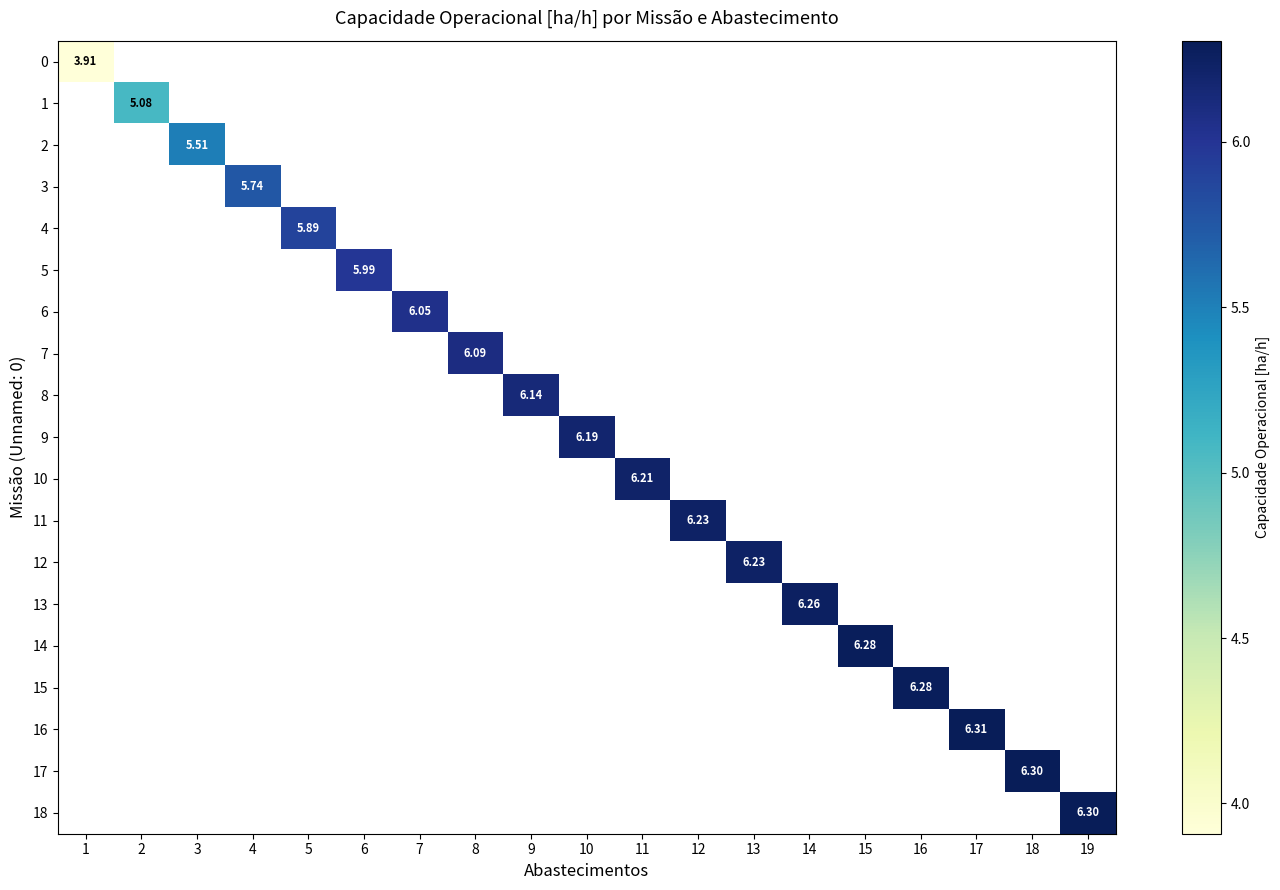

How many values in row_16 are above zero?

1